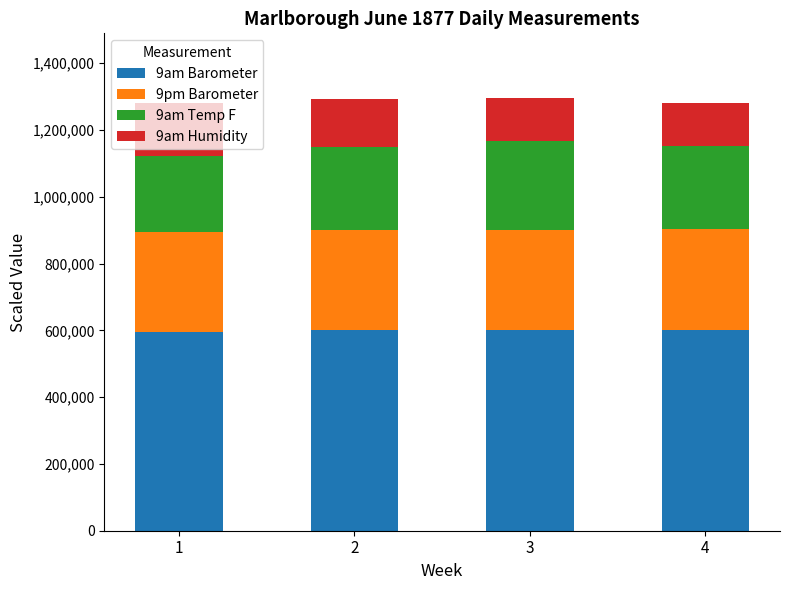

What is the total value across all series at 2?

1291650.0